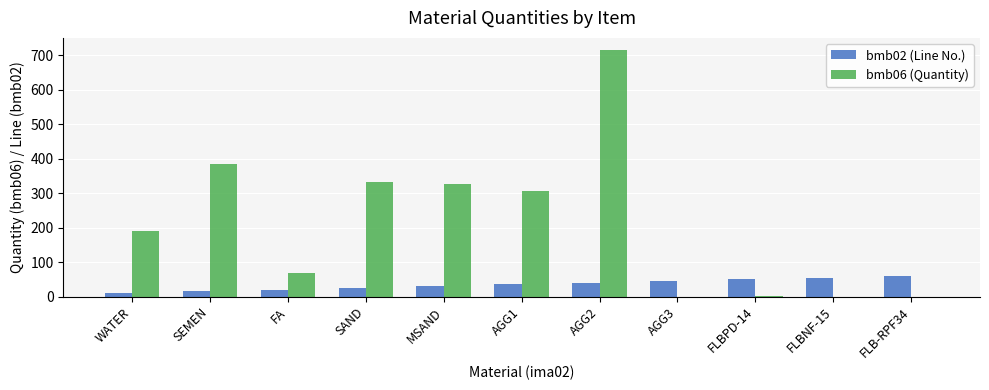

Count the number of categories in the chart.

11